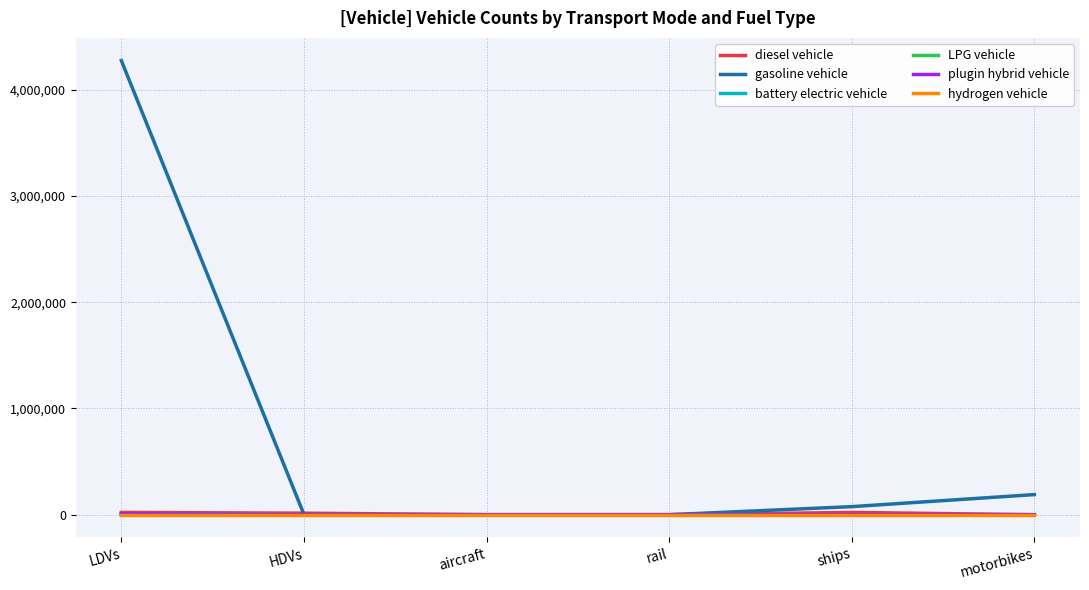

Which series has the largest total across all categories?

gasoline vehicle